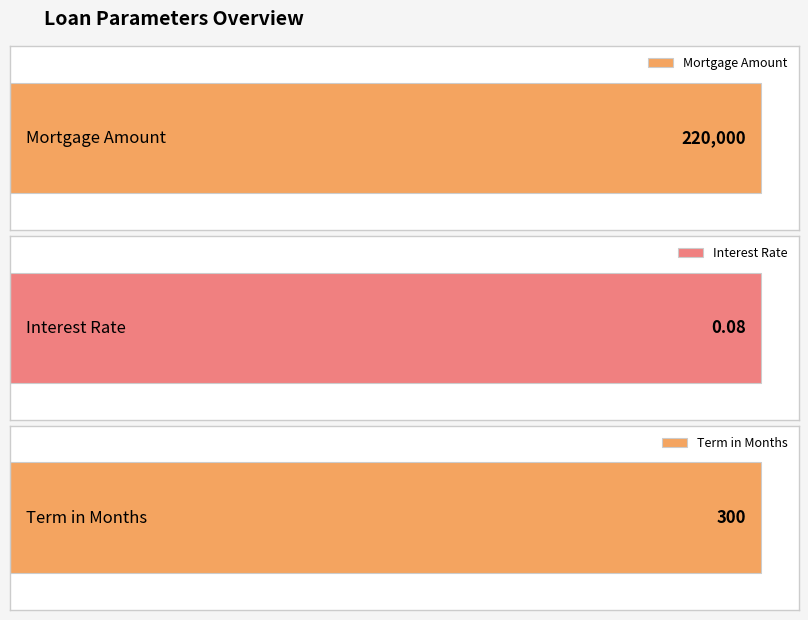

What is the difference between the maximum and second lowest values?

219700.0